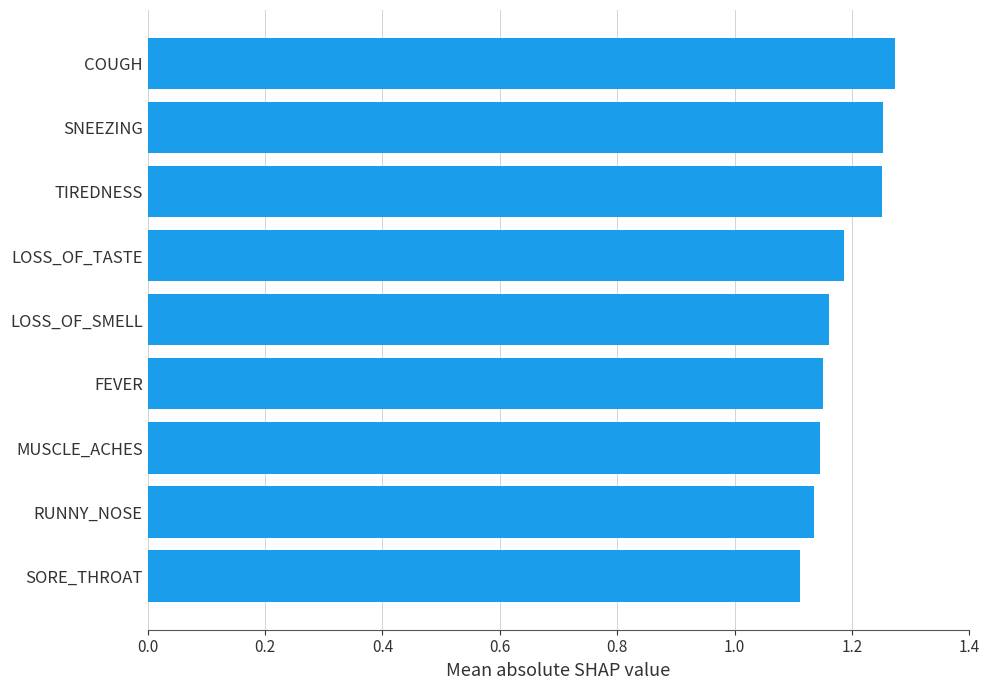

What is the sum of all values?

10.7